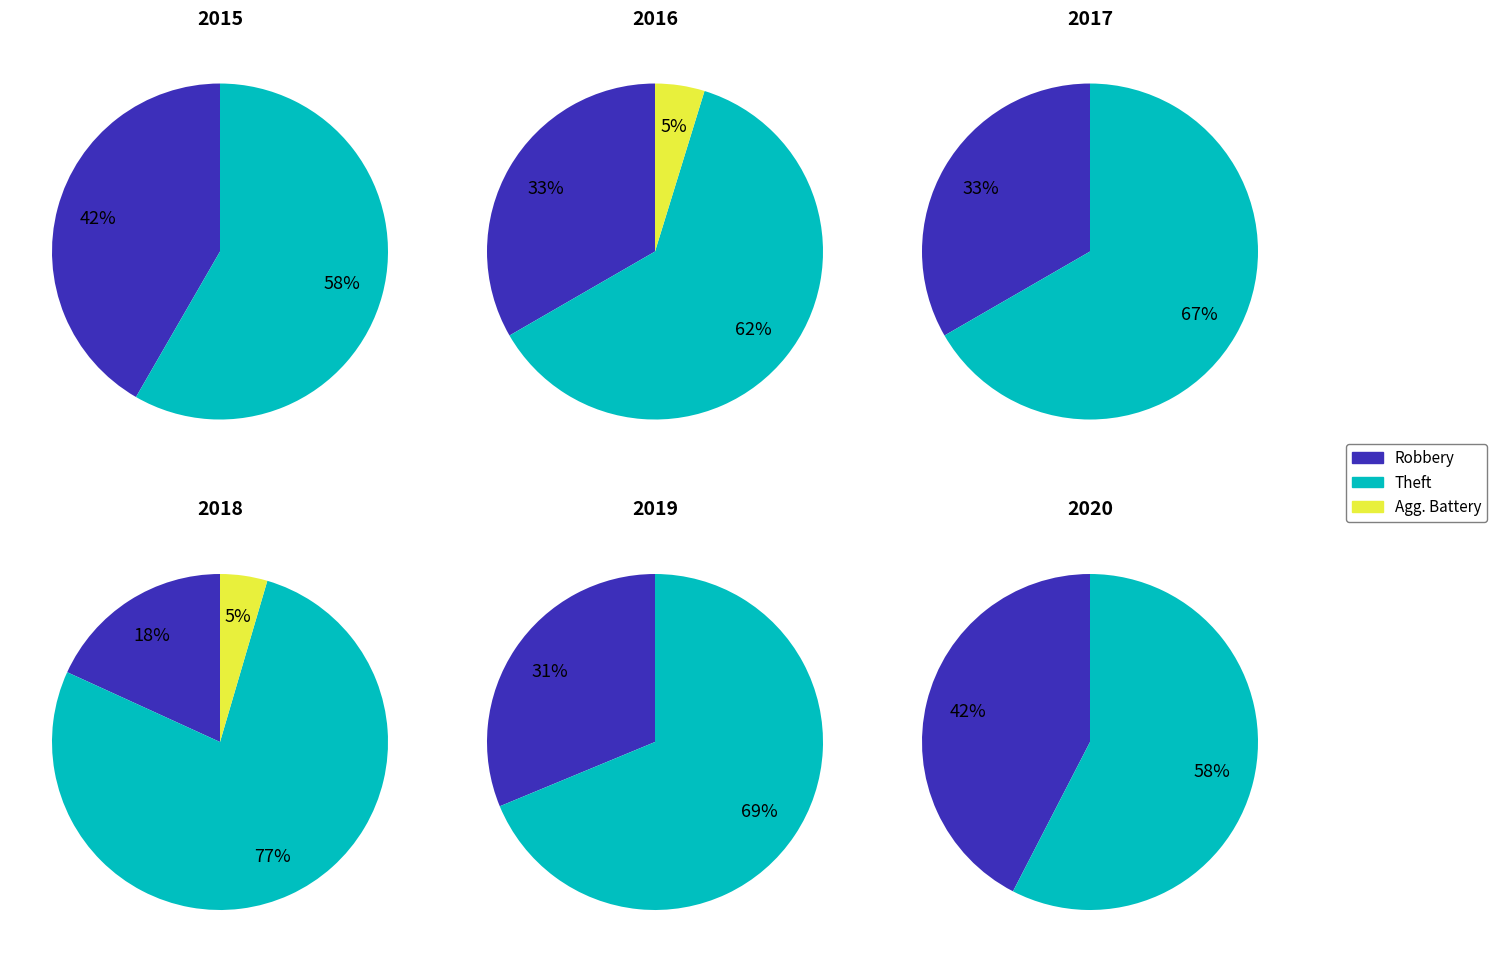

Does Robbery account for over 50% of the chart?

No